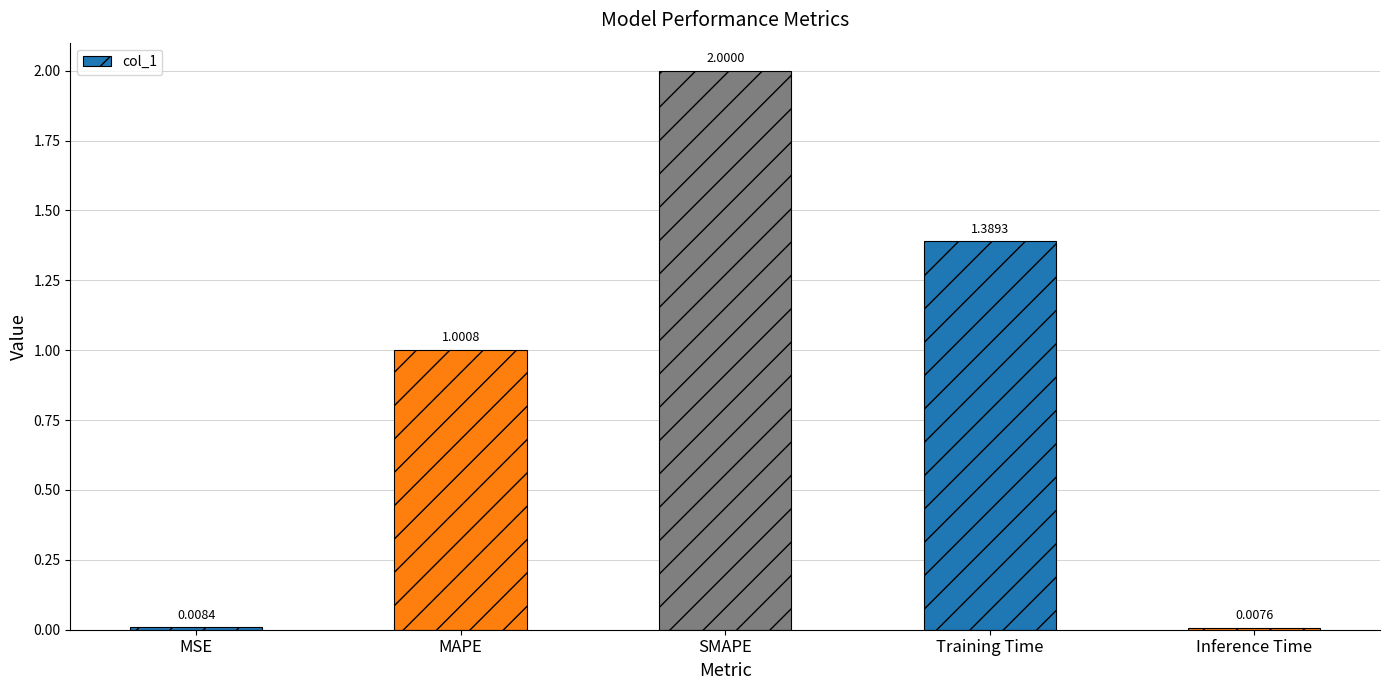

At which category does the chart reach its minimum across all series?

Inference Time